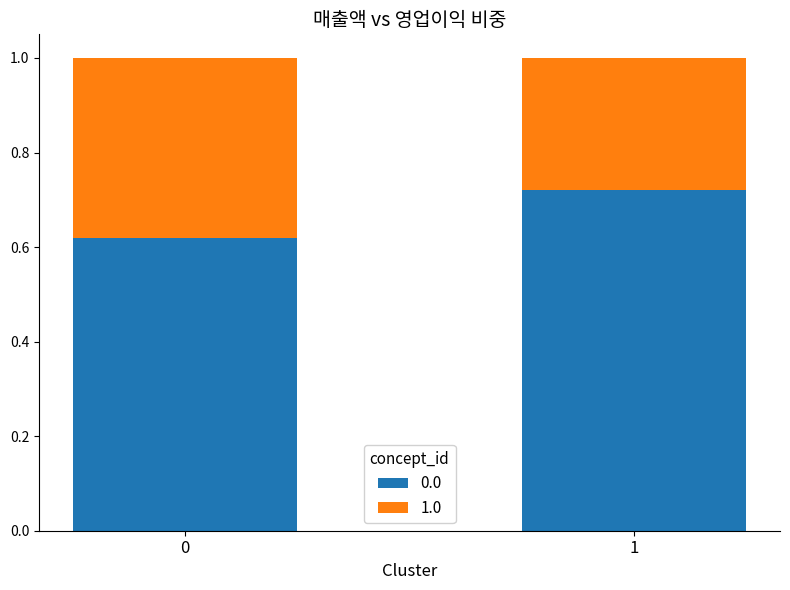

What is the total value across all series at 1?

1.0